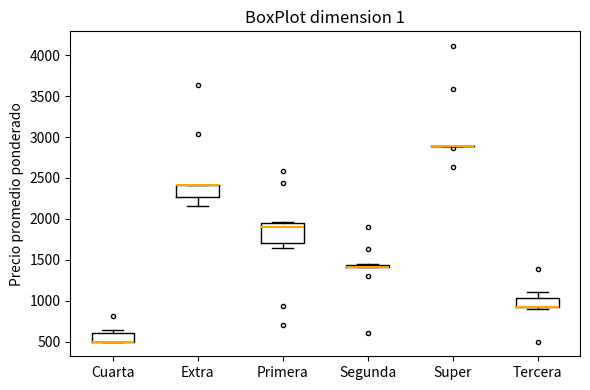

Where is the lower edge of the box for Segunda on the y-axis? The values are not printed on the chart, so give them approximately, as read against the axis.

1400